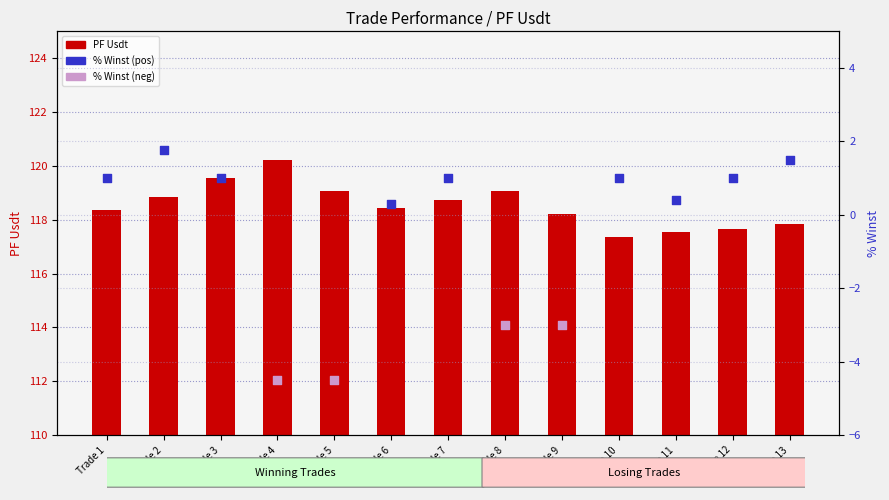

Between Trade 9 and Trade 1, which is larger?

Trade 1